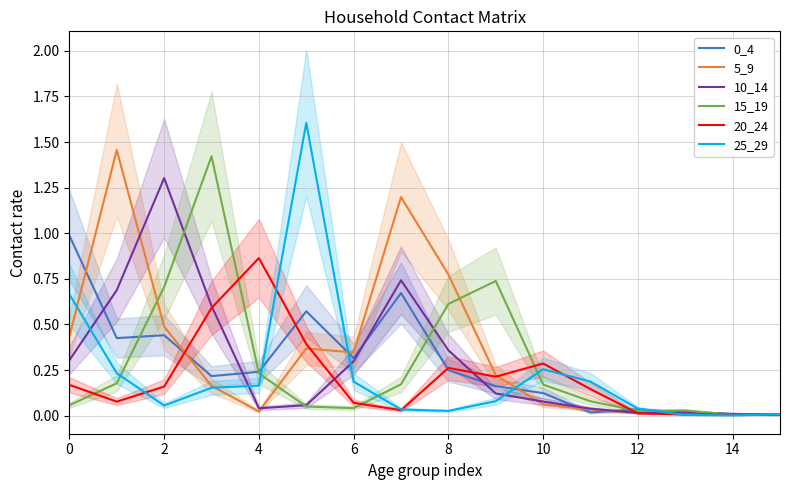

Is it true that 15_19 equals 0.1 at 0?

False